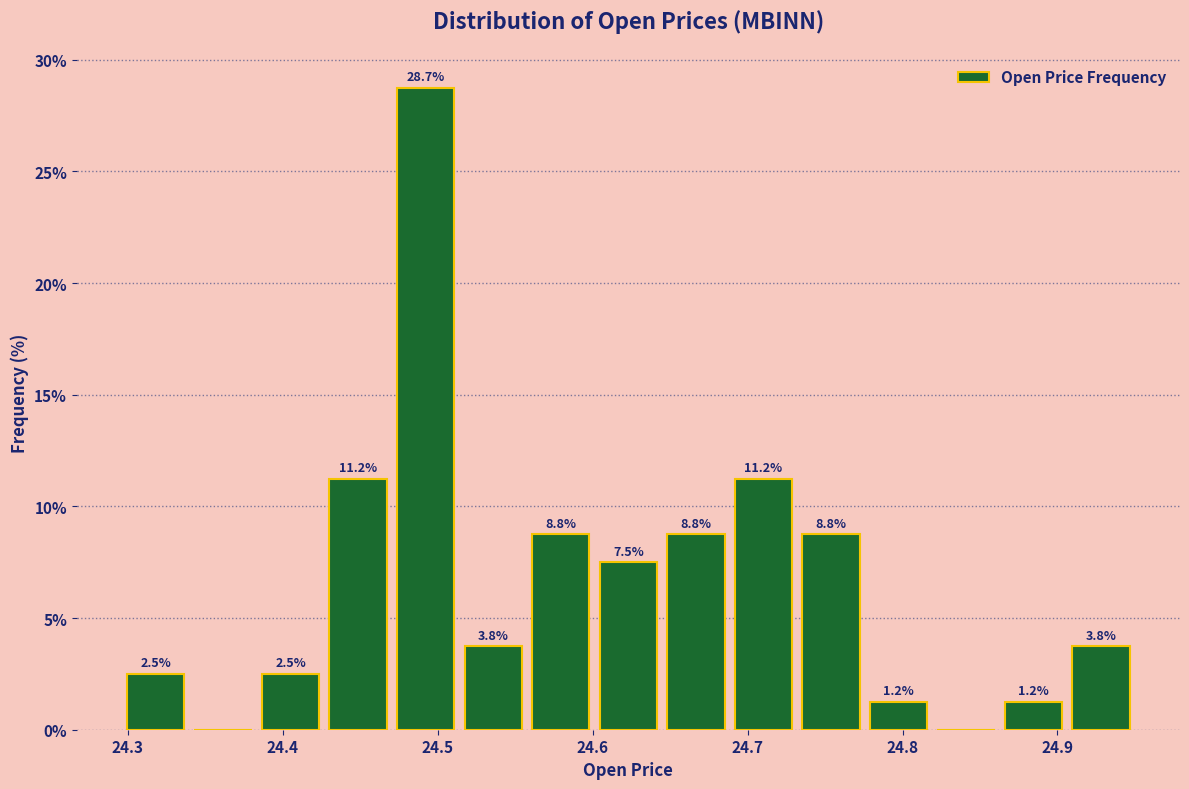

Which range on the x-axis has the tallest bar?

24.47 to 24.51